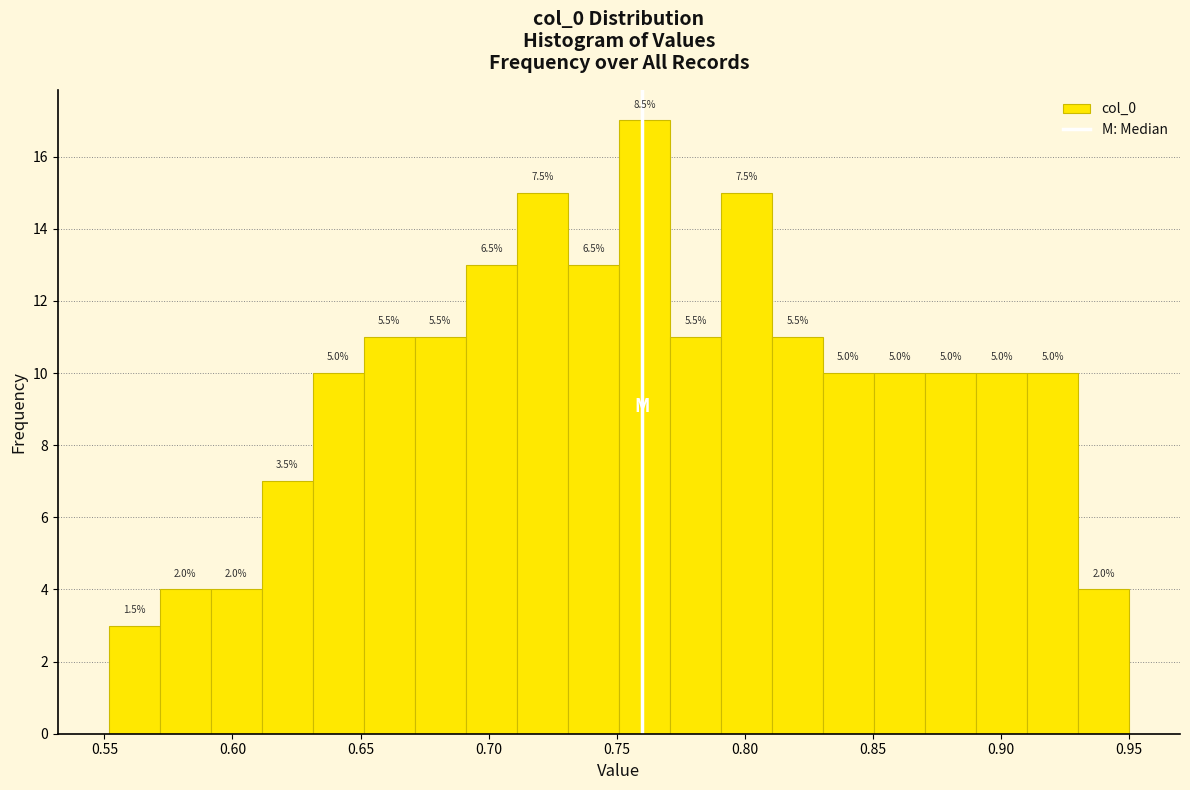

Read against the x-axis, roughly where is the centre of the tallest bar?

0.760